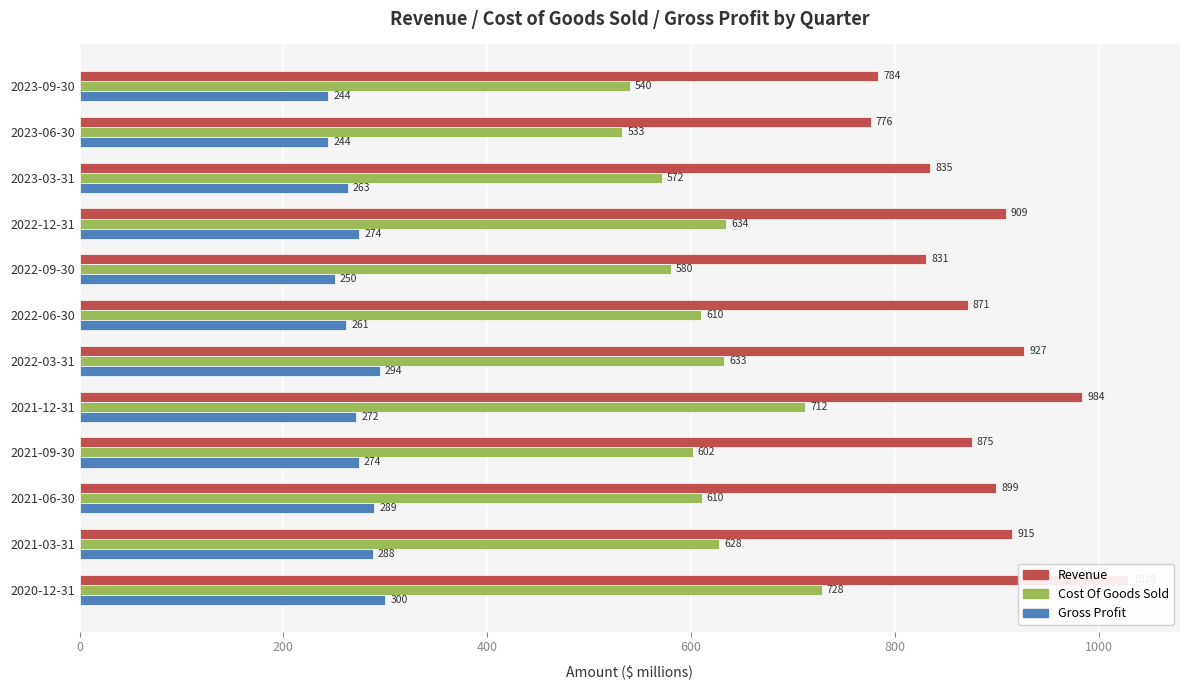

How many groups of bars are there?

12